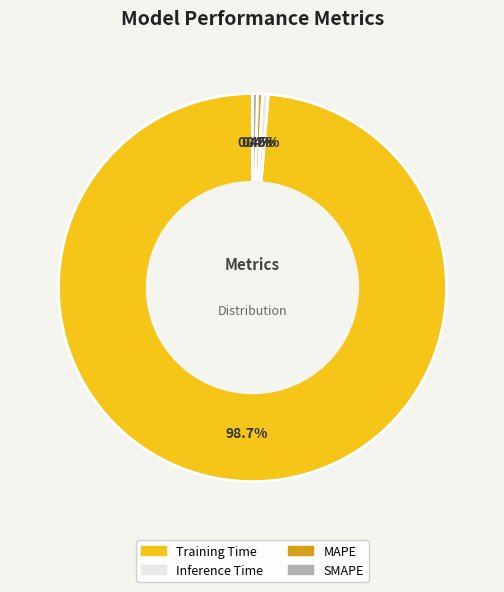

To the nearest percent, what is the difference between the largest and smallest slice percentages?

98%